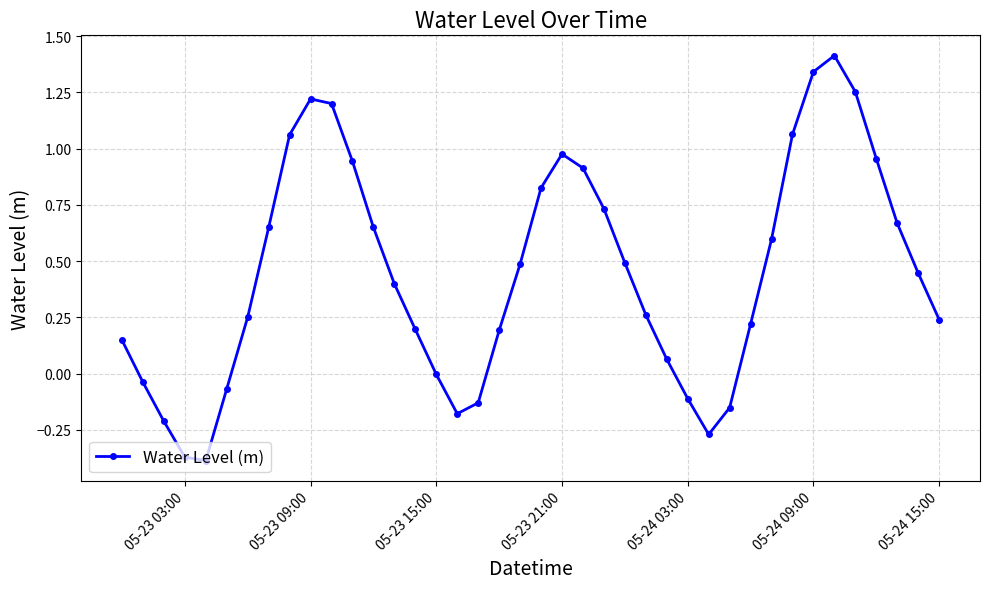

What is the greatest value displayed?

1.4